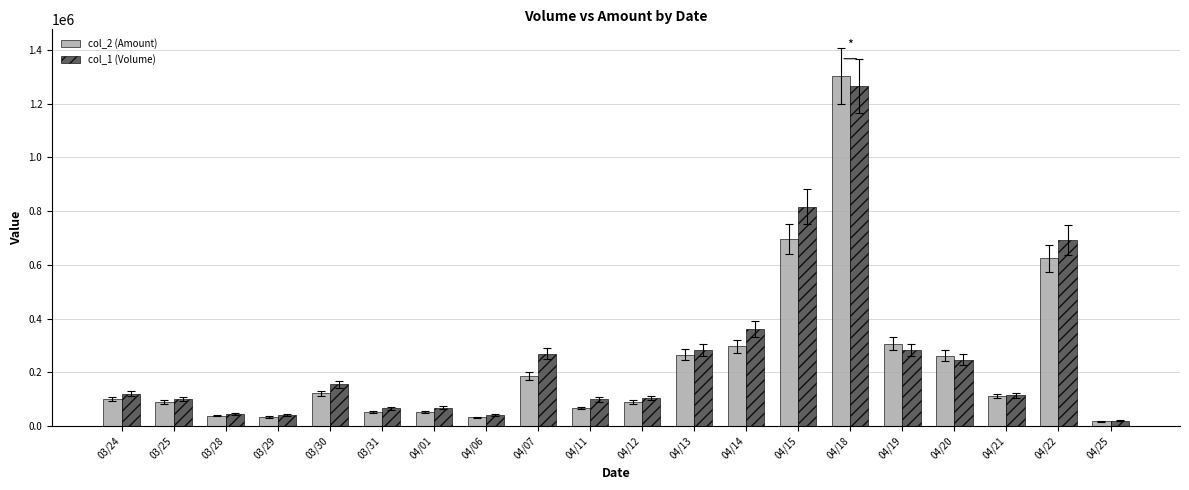

True or false: col_2 (Amount) has a value of 262370 at 04/20.

True